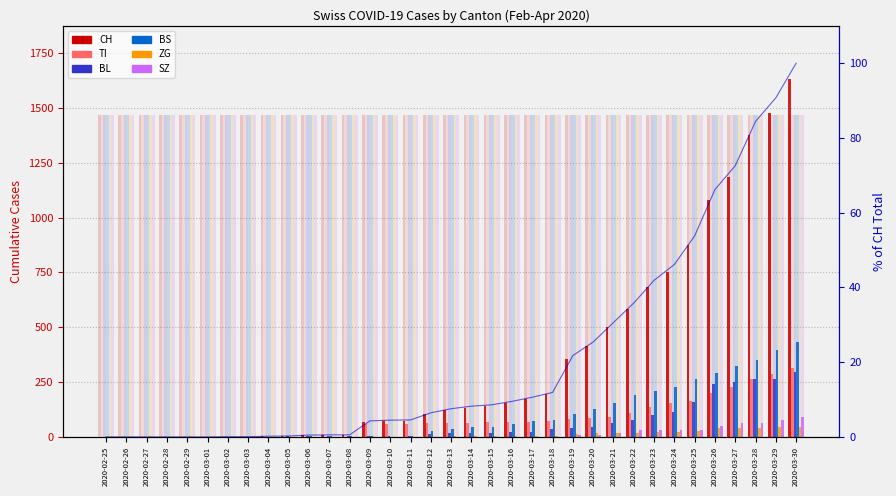

What is the difference between the second highest and minimum values in the BL series?

266